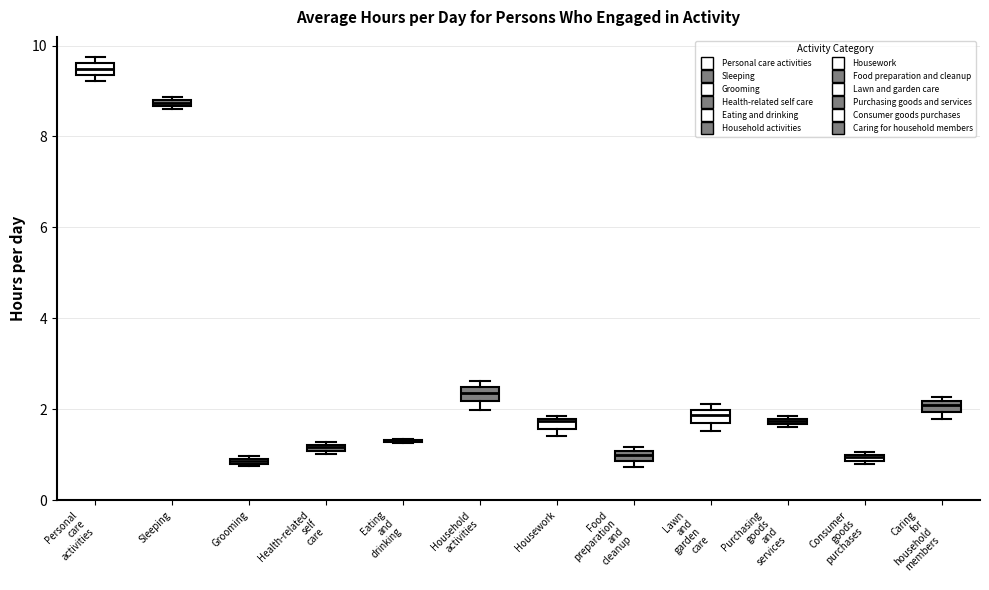

Where is the upper edge of the box for Sleeping on the y-axis? The values are not printed on the chart, so give them approximately, as read against the axis.

8.8